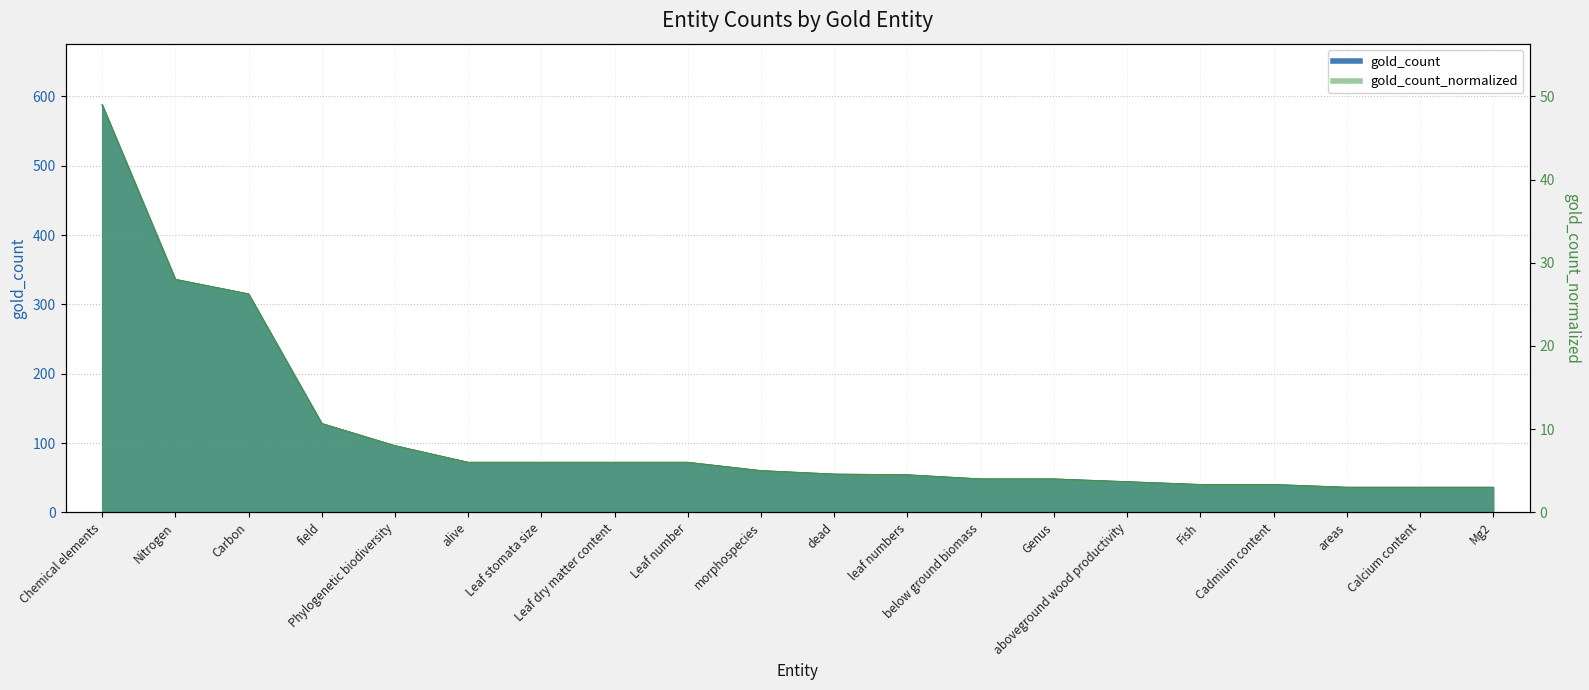

Is it true that gold_count_normalized equals 4.6 at dead?

True